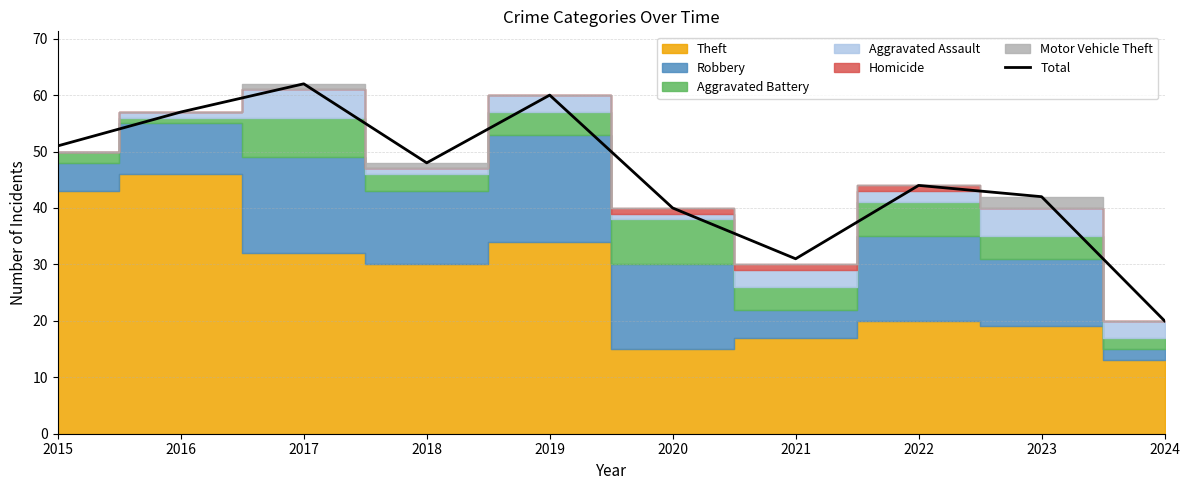

List the labels in order of Total value, largest first.

2017, 2019, 2016, 2015, 2018, 2022, 2023, 2020, 2021, 2024